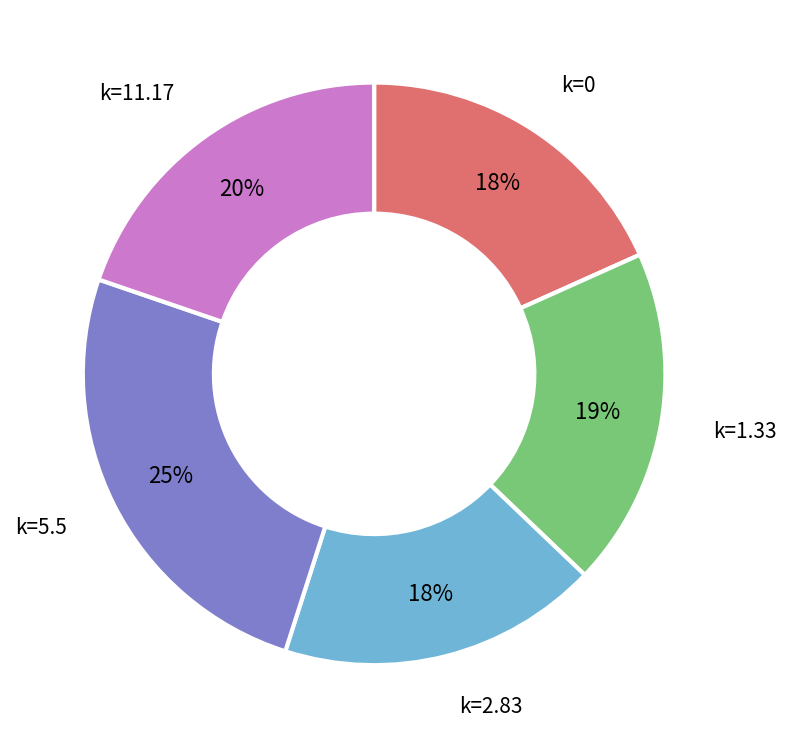

What percentage is the k=0 slice, to the nearest percent?

18%